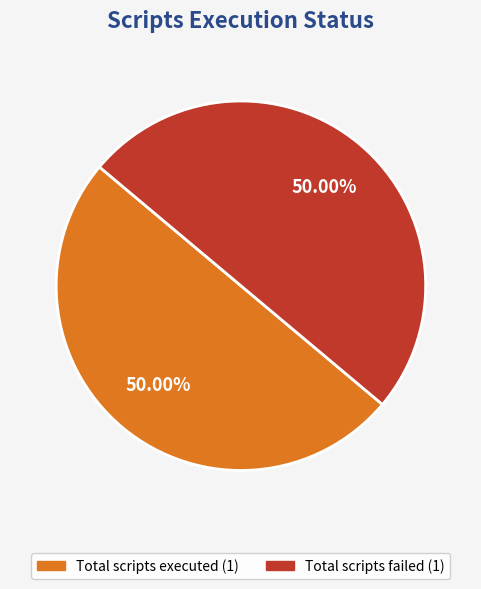

How many segments does this pie chart have?

2